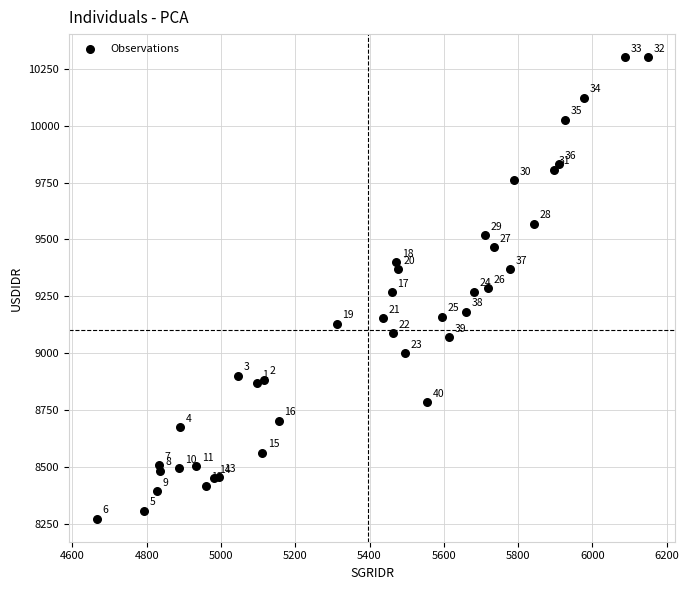

What Y value in the scatter plot is closest to 9287?

9285